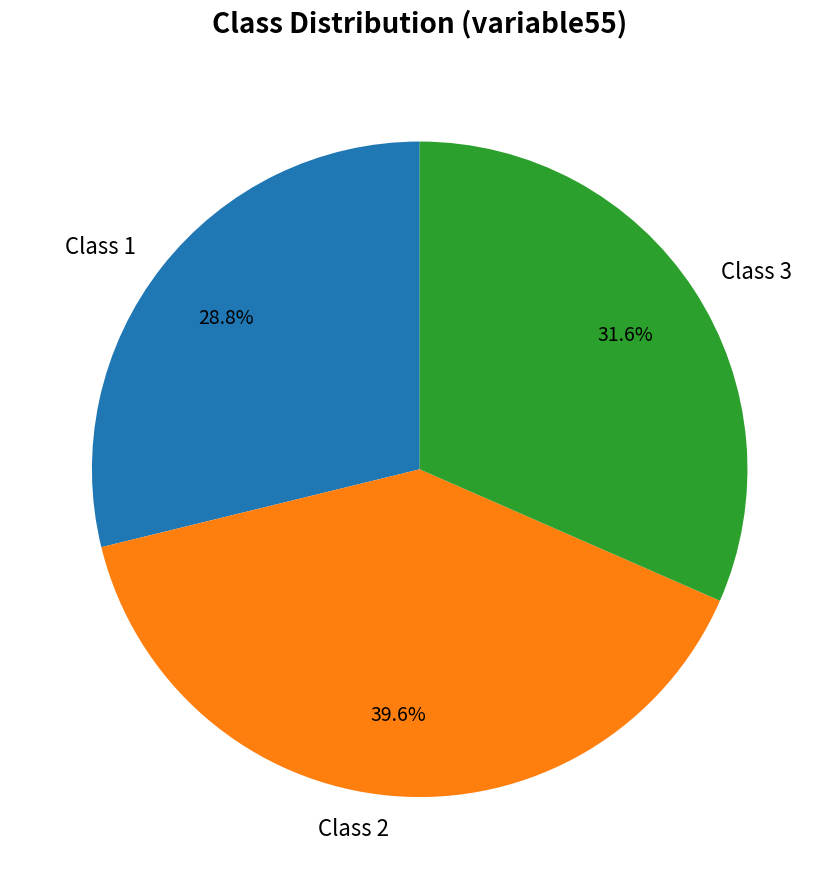

Which has a higher value, Class 2 or Class 3?

Class 2